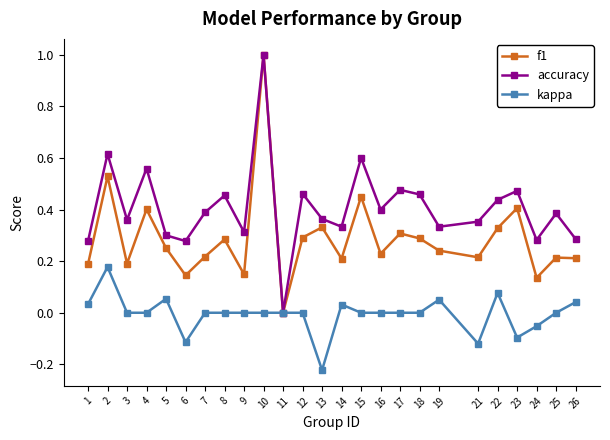

Where is the first local minimum for accuracy?

3